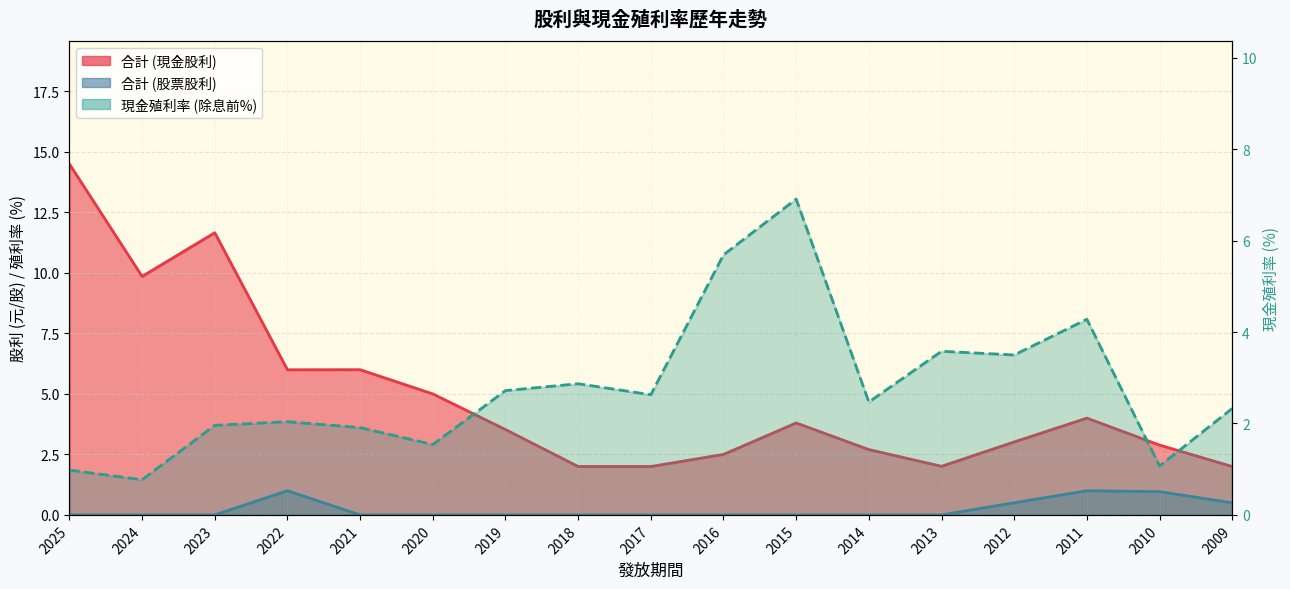

List the series in order of their overall mean, lowest first.

合計 (股票股利), 現金殖利率 (除息前), 合計 (現金股利)